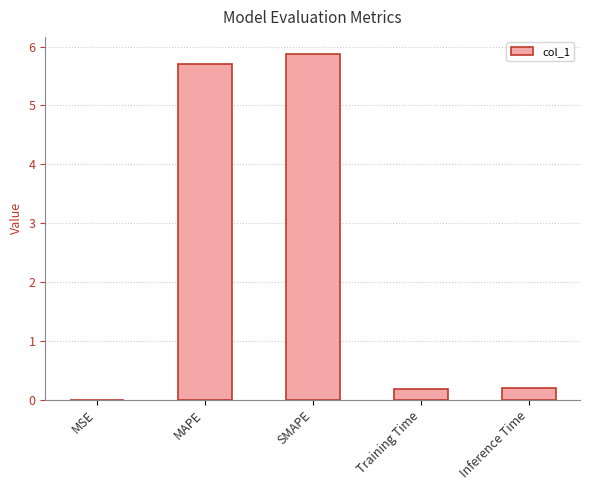

At which category does the chart reach its peak across all series?

SMAPE